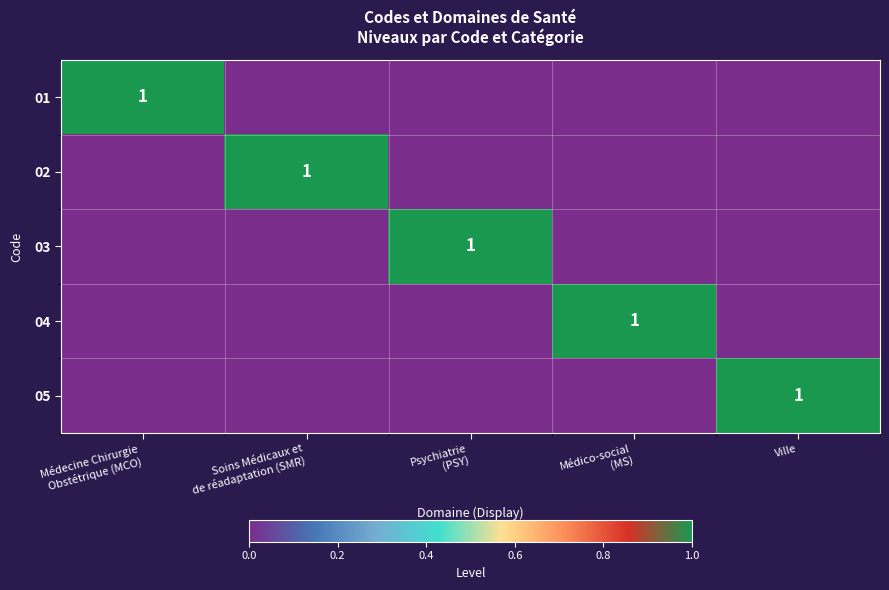

Rank the categories by 02 value from highest to lowest.

Soins Médicaux et de réadaptation (SMR), Médecine Chirurgie Obstétrique (MCO), Psychiatrie (PSY), Médico-social (MS), Ville